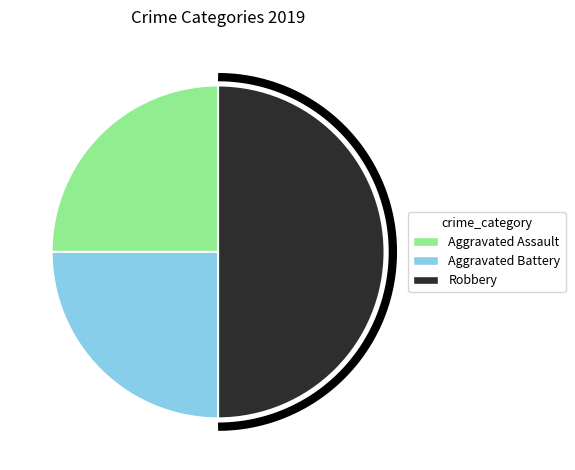

Between Aggravated Battery and Robbery, which is larger?

Robbery